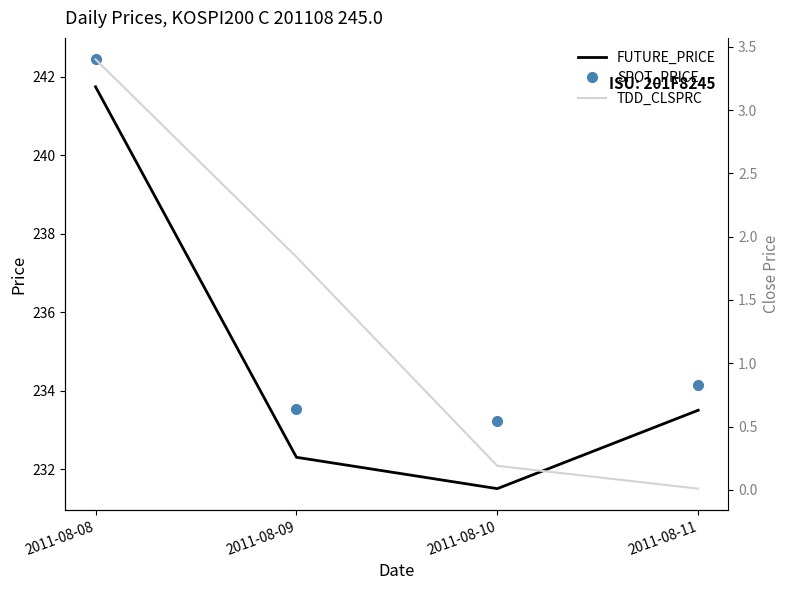

Rank the categories by SPOT_PRICE value from lowest to highest.

2011-08-10, 2011-08-09, 2011-08-11, 2011-08-08